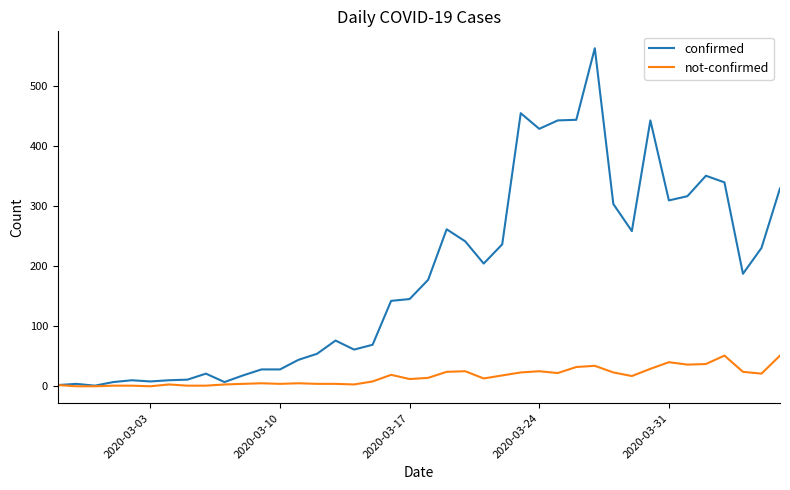

Rank the series by their average value, from highest to lowest.

confirmed, not-confirmed